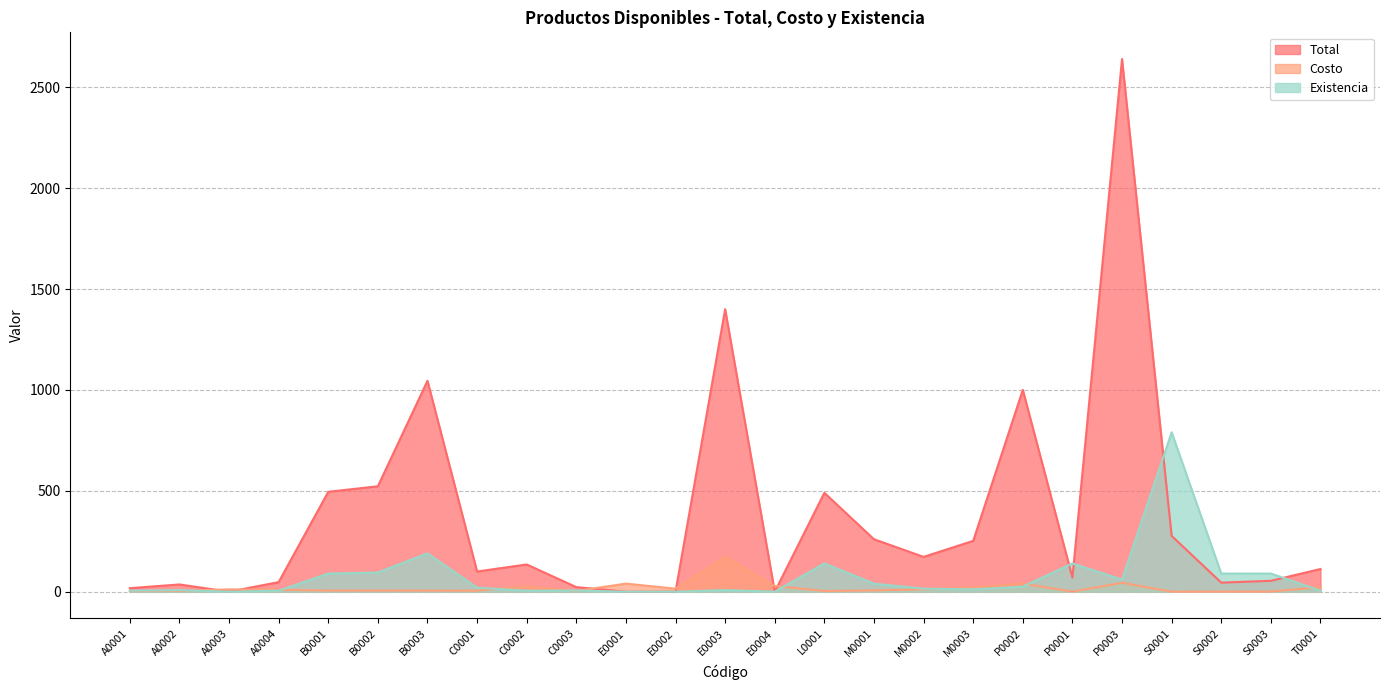

Does the chart display data point markers on the line(s)?

No